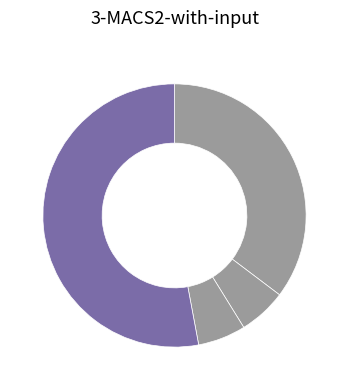

Count the number of slices in the pie.

4